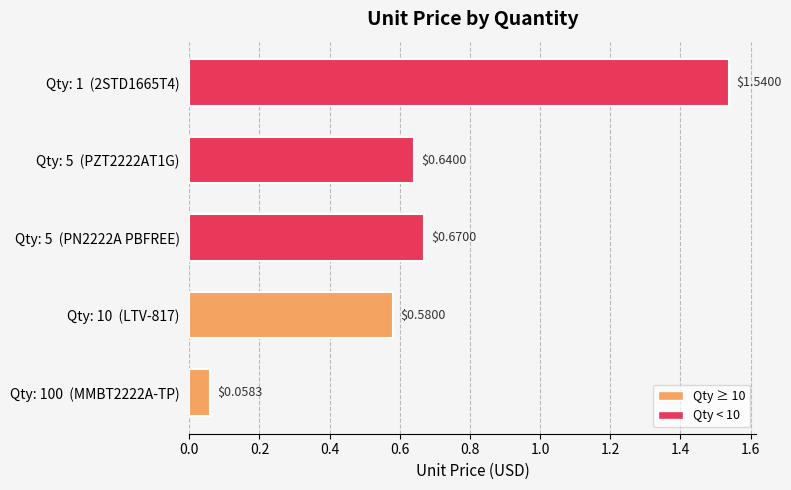

What is the change in value from Qty: 10  (LTV-817) to Qty: 5  (PN2222A PBFREE)?

+0.1